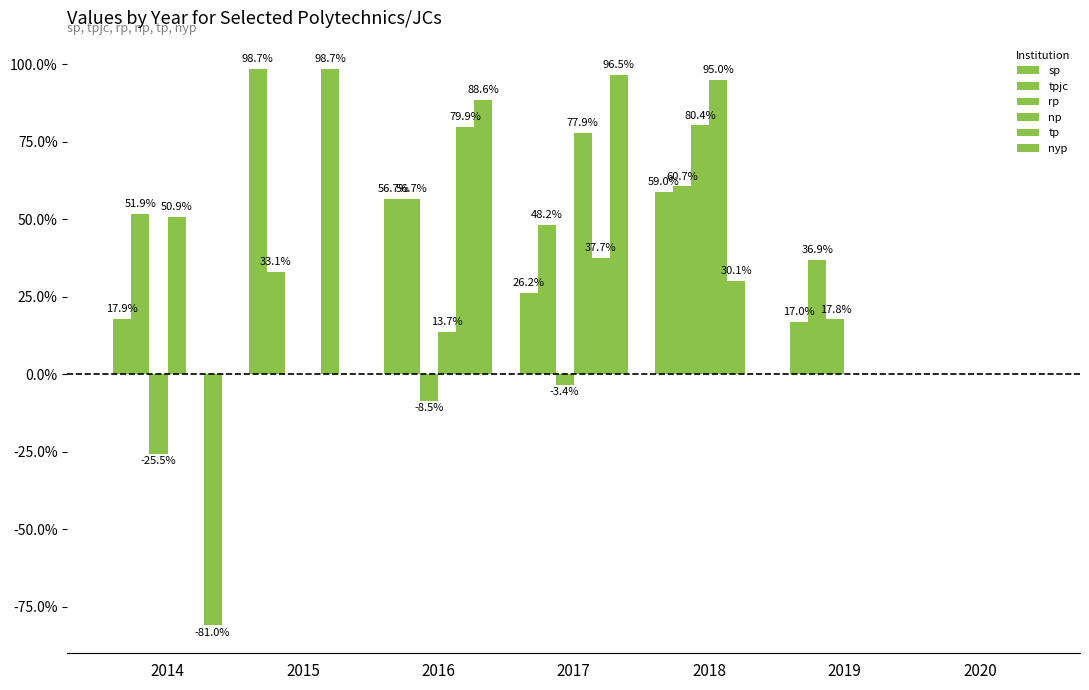

How many series are shown in this chart?

6